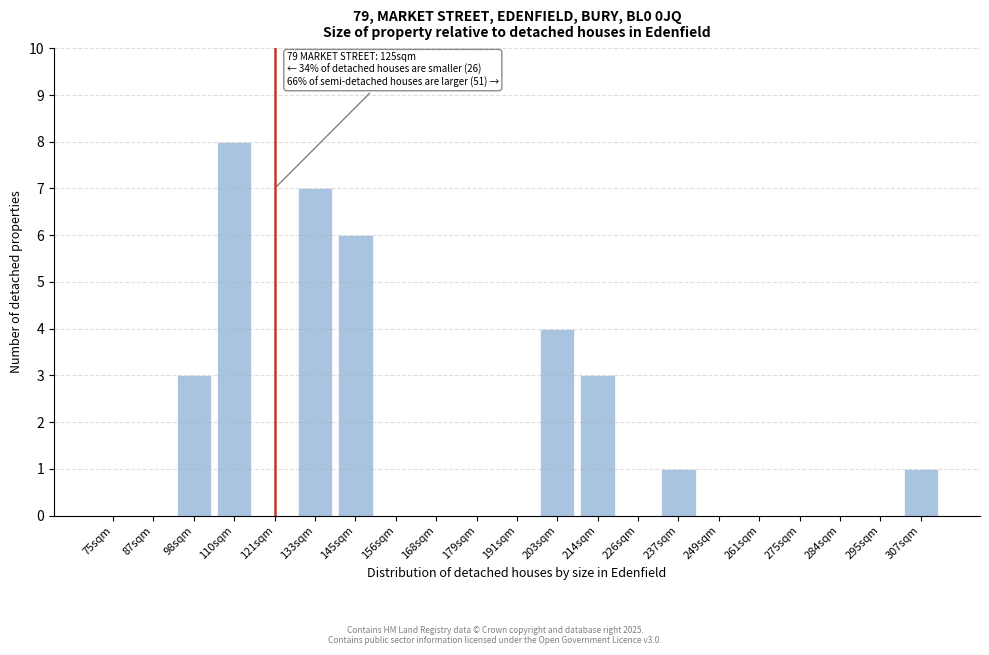

Reading right to left, extract all data points from this chart.

307sqm=1	295sqm=0	284sqm=0	275sqm=0	261sqm=0	249sqm=0	237sqm=1	226sqm=0	214sqm=3	203sqm=4	191sqm=0	179sqm=0	168sqm=0	156sqm=0	145sqm=6	133sqm=7	121sqm=0	110sqm=8	98sqm=3	87sqm=0	75sqm=0